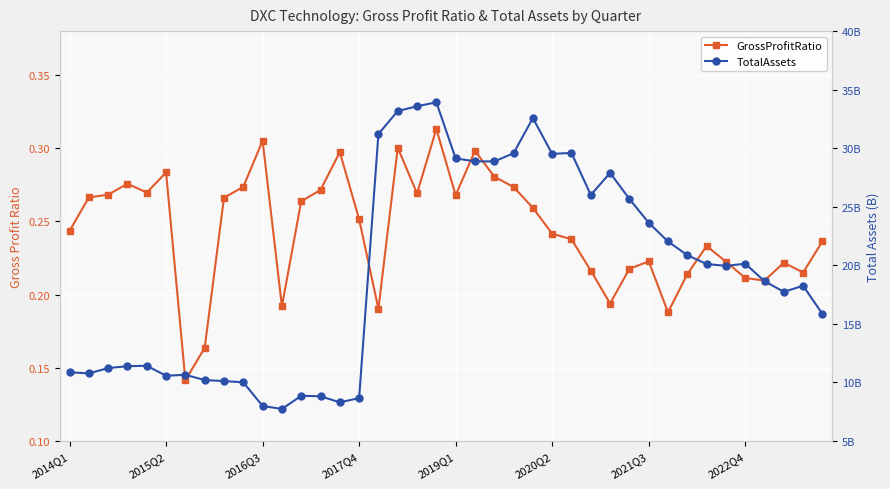

Which series has the widest spread of values?

TotalAssets